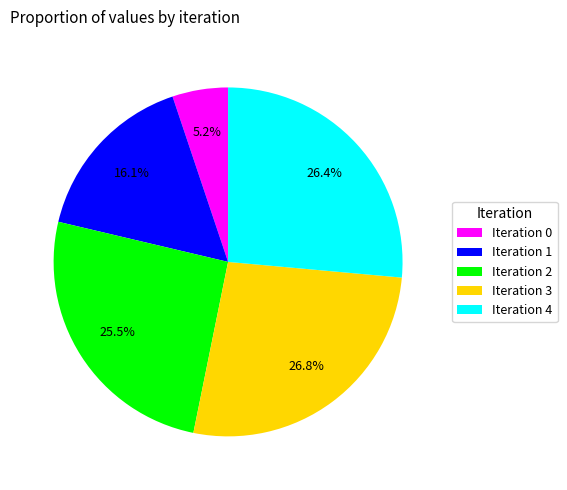

What portion of the pie excludes Iteration 3?

73.2%